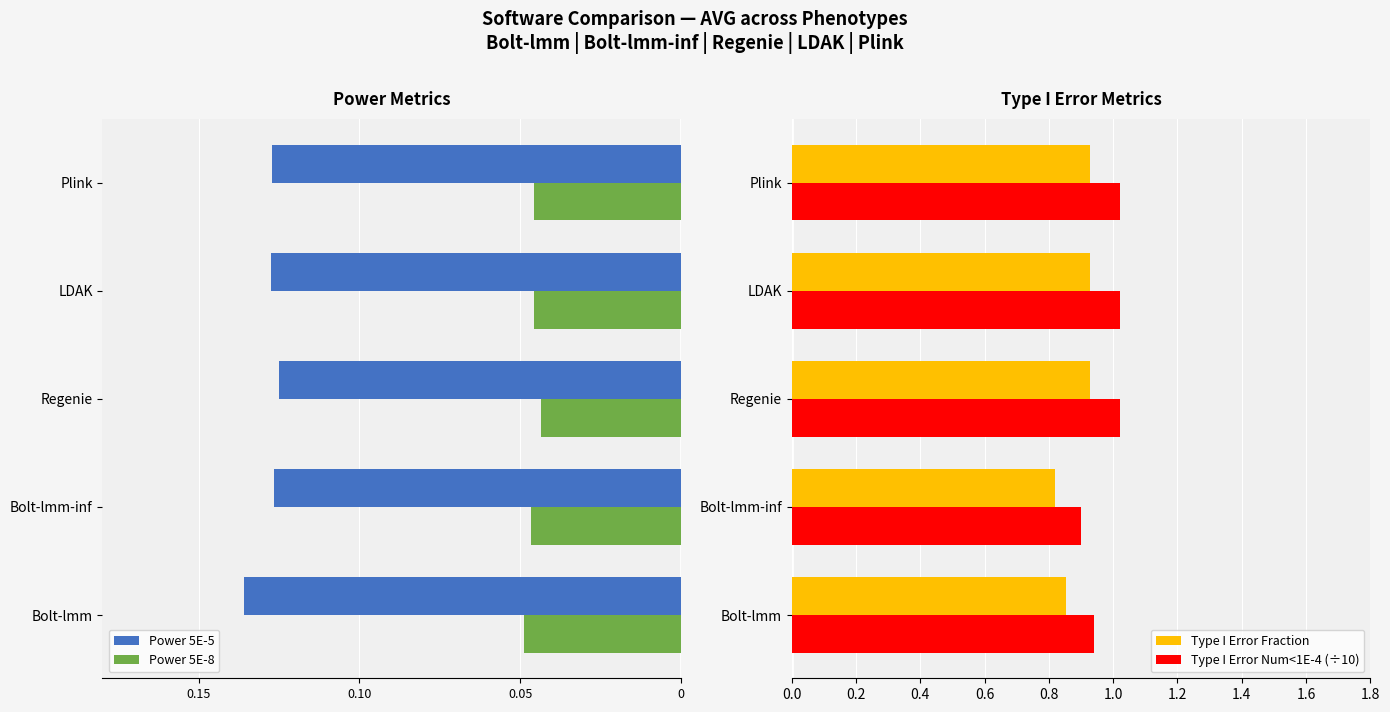

How many categories are shown in the chart?

5